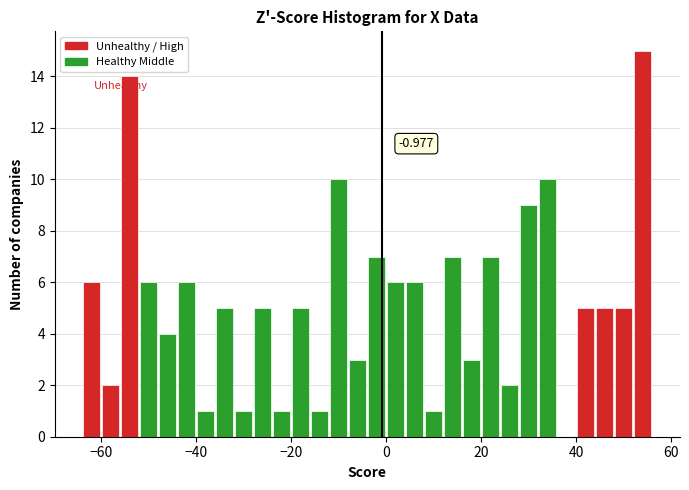

Around what value on the x-axis is the tallest bar? Give the approximate position of its centre, as read against the axis.

54